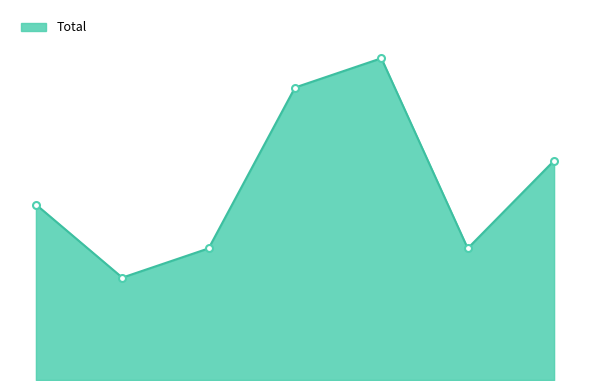

Reading right to left, list all the values displayed in this chart.

15	9	22	20	9	7	12